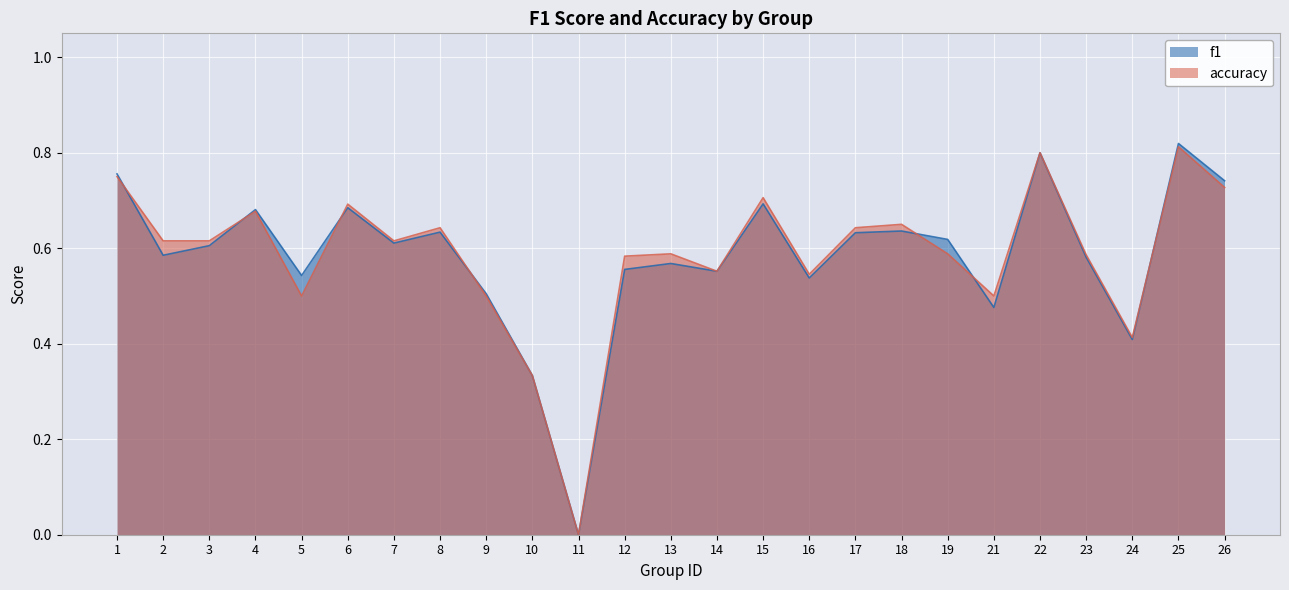

Which series has the widest spread of values?

f1